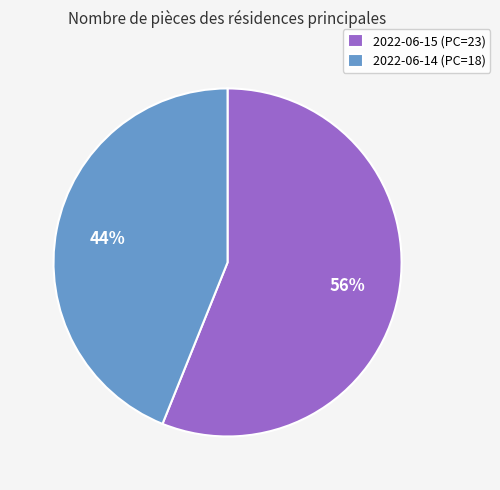

To the nearest percent, what portion does 2022-06-14 represent?

44%